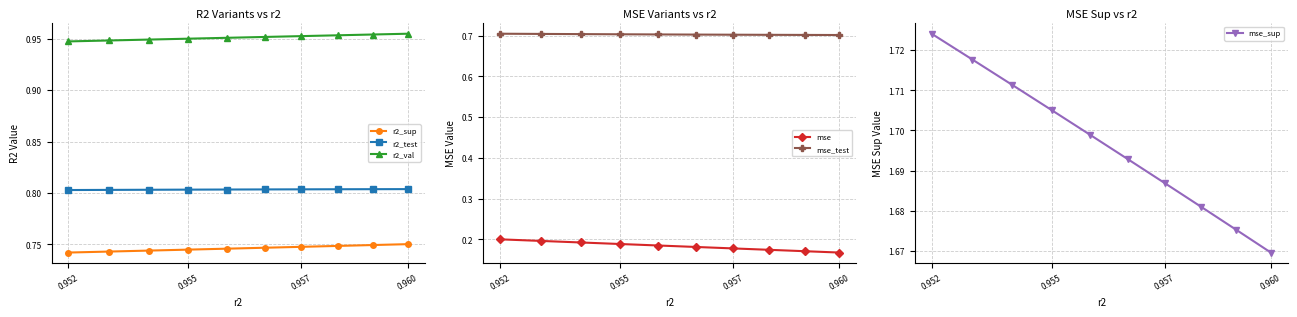

True or false: mse_test and r2_sup cross at least once.

False